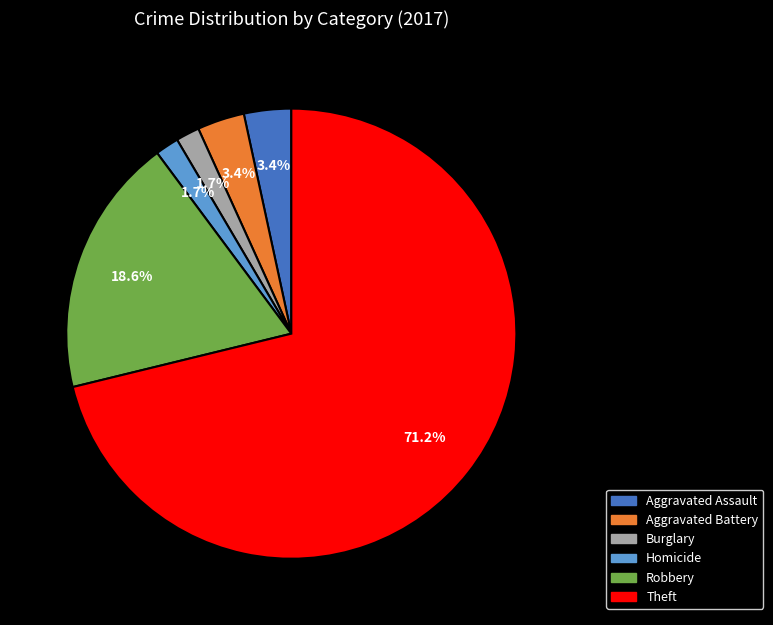

Is there a majority slice in this chart?

Yes